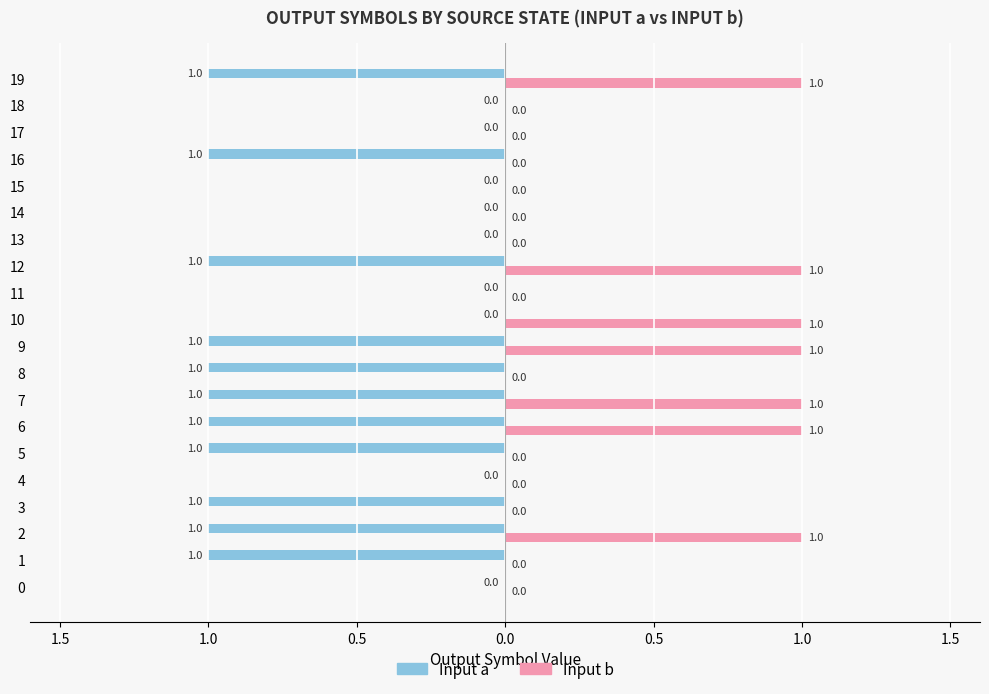

What are all the series names shown in the legend?

Input a, Input b